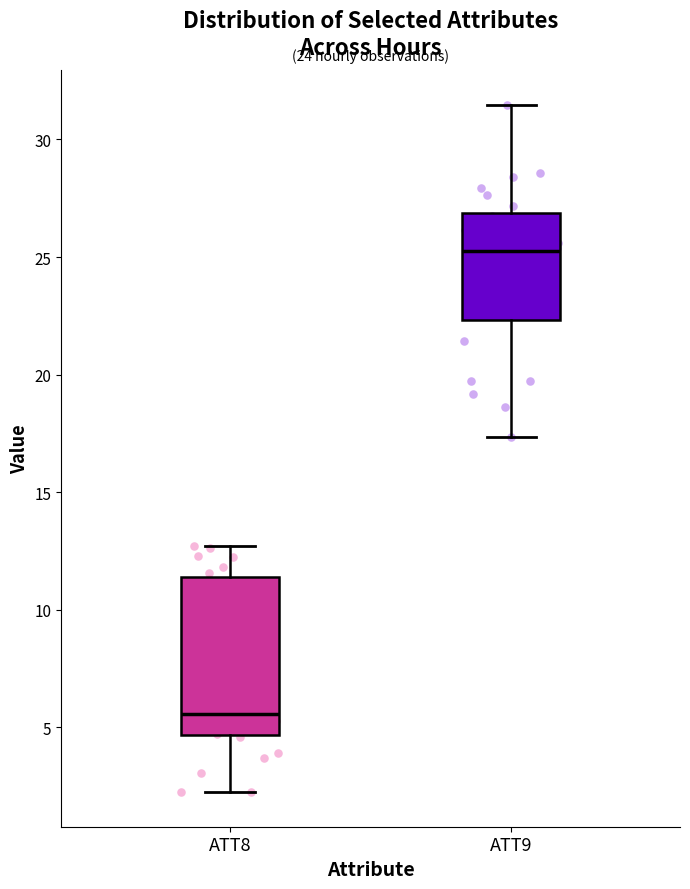

Reading left to right, transcribe this box plot: for each box, give where its median line is, the range the box spans, and where its two whiskers end, as read against the y-axis. The values are not printed on the chart, so give them approximately, as read against the axis.

ATT8: median 5.5, box 4.5 to 11.5, whiskers 2.0 to 12.5
ATT9: median 25.5, box 22.5 to 27.0, whiskers 17.5 to 31.5